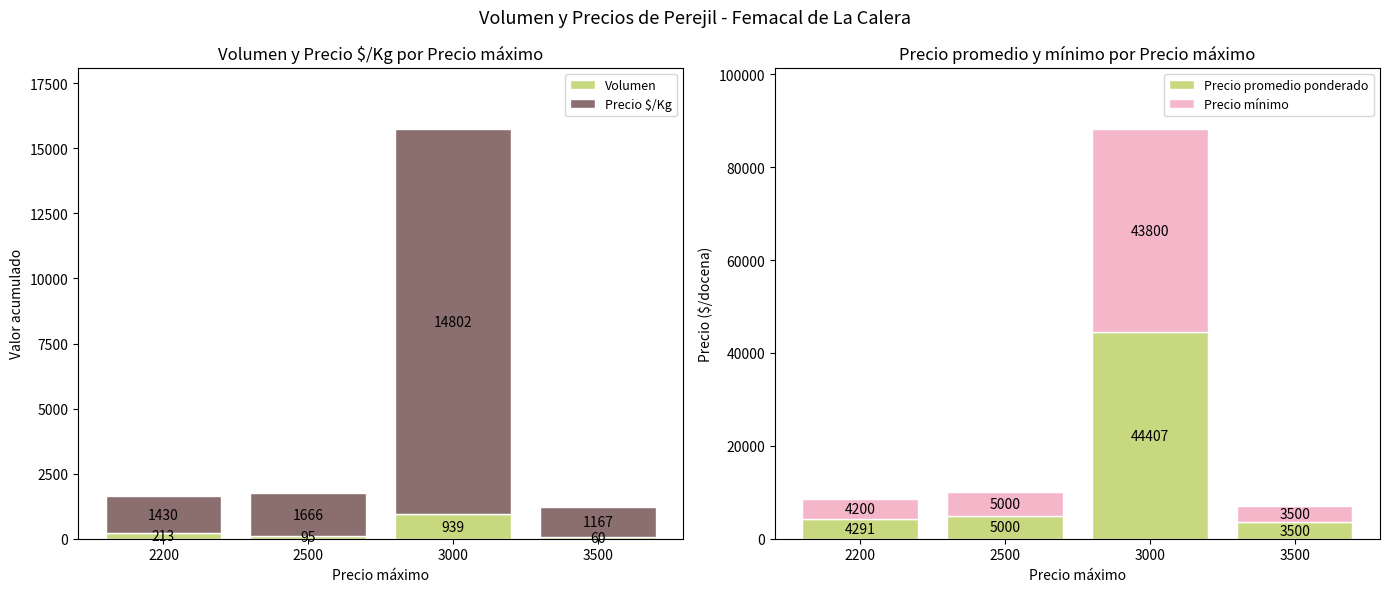

At which label does Precio mínimo first exceed 5000?

3000